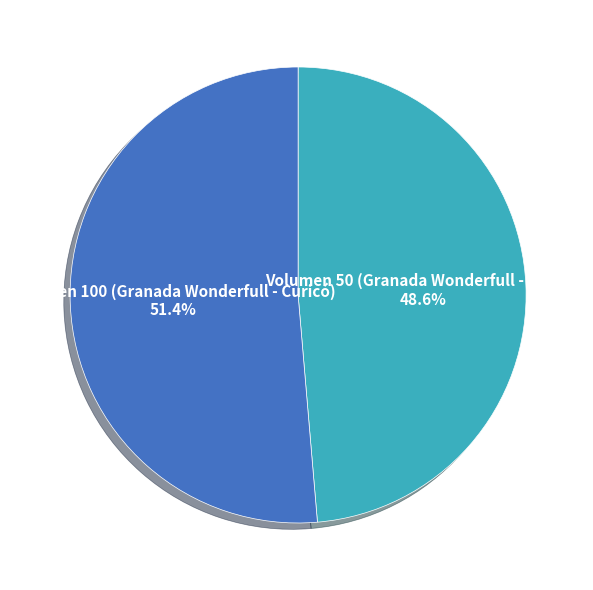

Approximately how many times larger is the value at Volumen 50 (Granada Wonderfull - Limarí) compared to Volumen 100 (Granada Wonderfull - Curicó)?

0.9